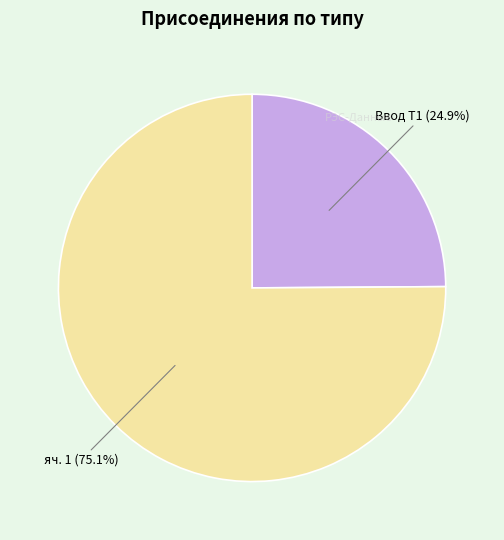

Is there a majority slice in this chart?

Yes